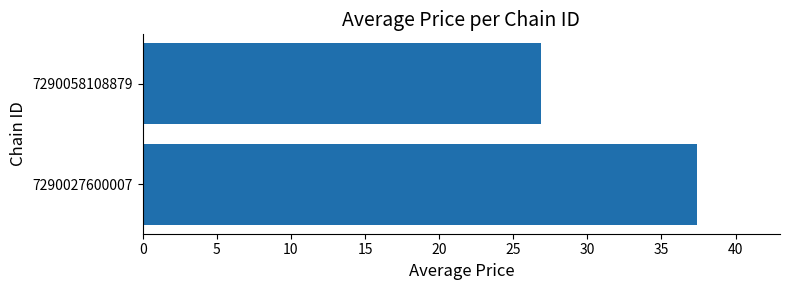

Reading top to bottom, what are all the values shown in this chart?

26.9	37.4